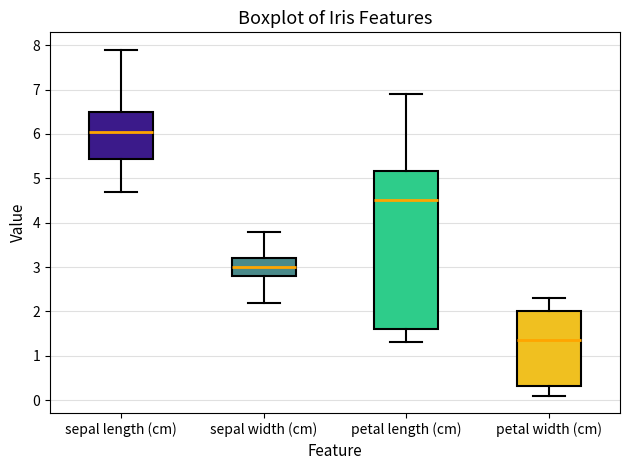

Which box is the tallest, from its lower edge to its upper edge?

petal length (cm)